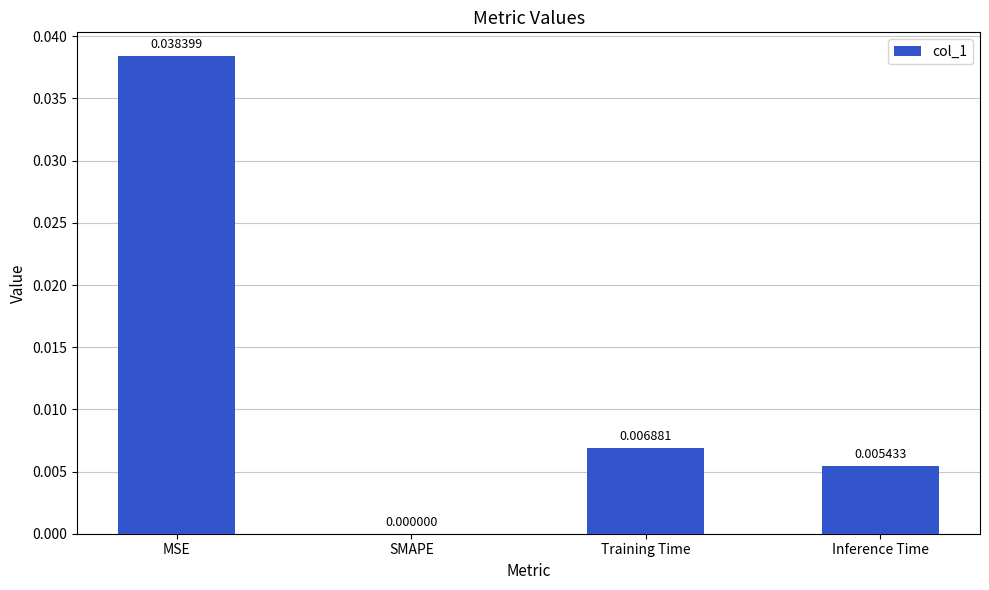

At which label is the value closest to 0?

SMAPE